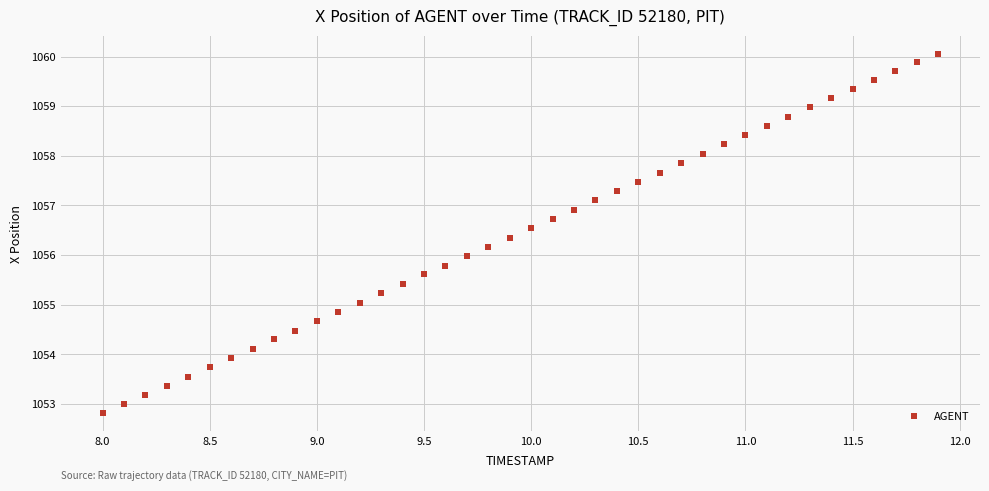

What is the range of X values (max minus min)?

3.9